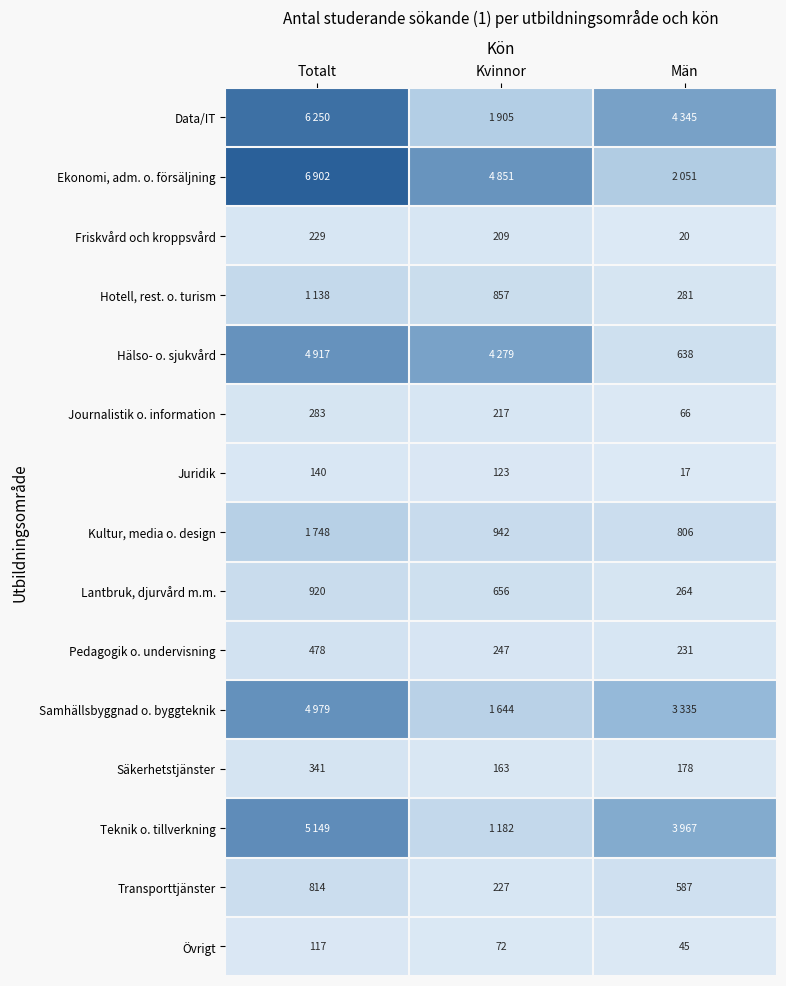

The value of Journalistik o. information at Totalt is 283. True or false?

True